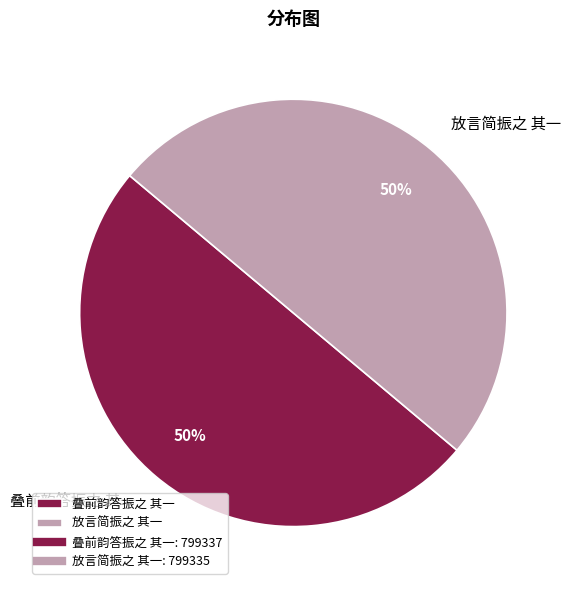

Is the sum of 放言简振之 其一 and 叠前韵答振之 其一 greater than half?

Yes